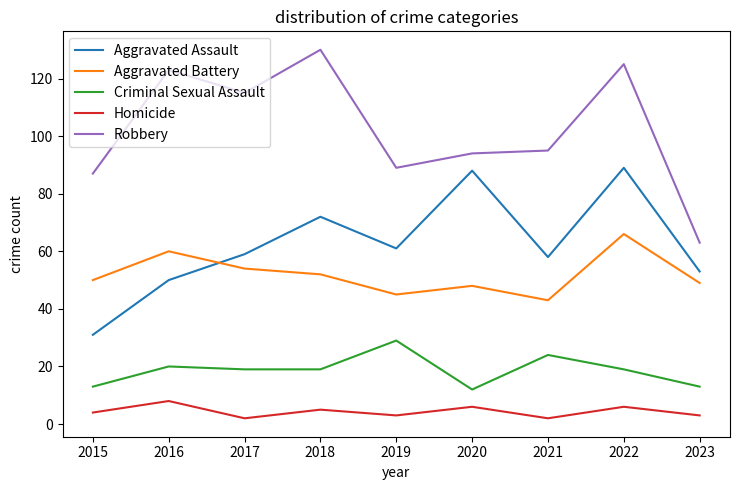

What is the minimum value for Robbery?

63